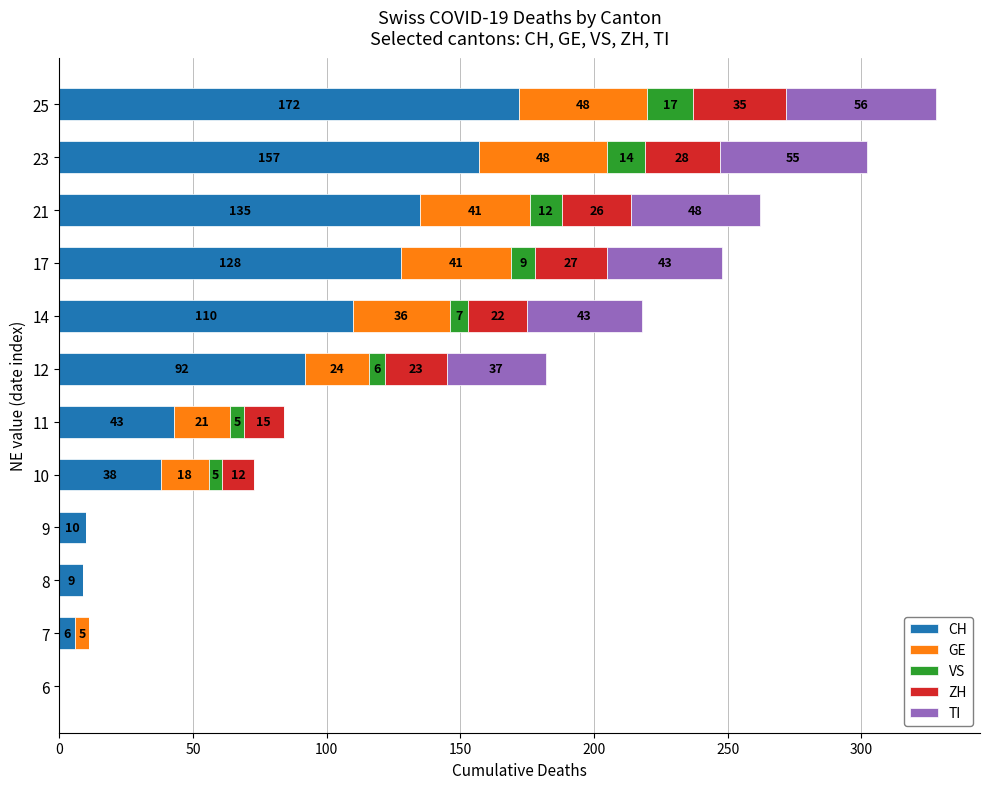

What is the maximum value for CH?

172